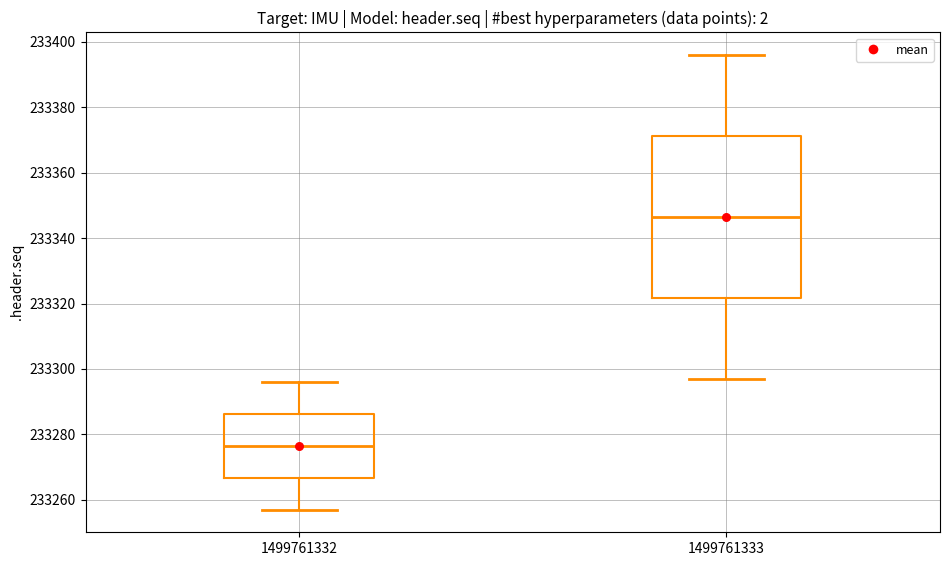

Where is the lower edge of the box at x = 1499761332 on the y-axis? The values are not printed on the chart, so give them approximately, as read against the axis.

233266